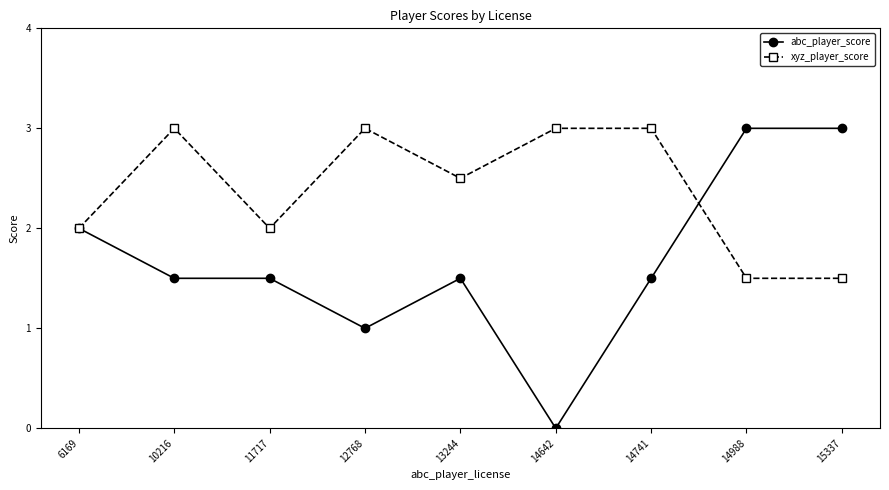

List the series in order of their overall mean, highest first.

xyz_player_score, abc_player_score